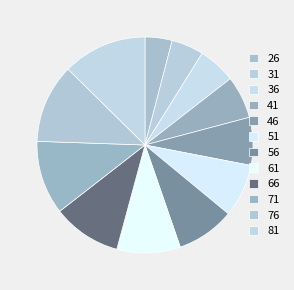

Between 36 and 61, which is larger?

61